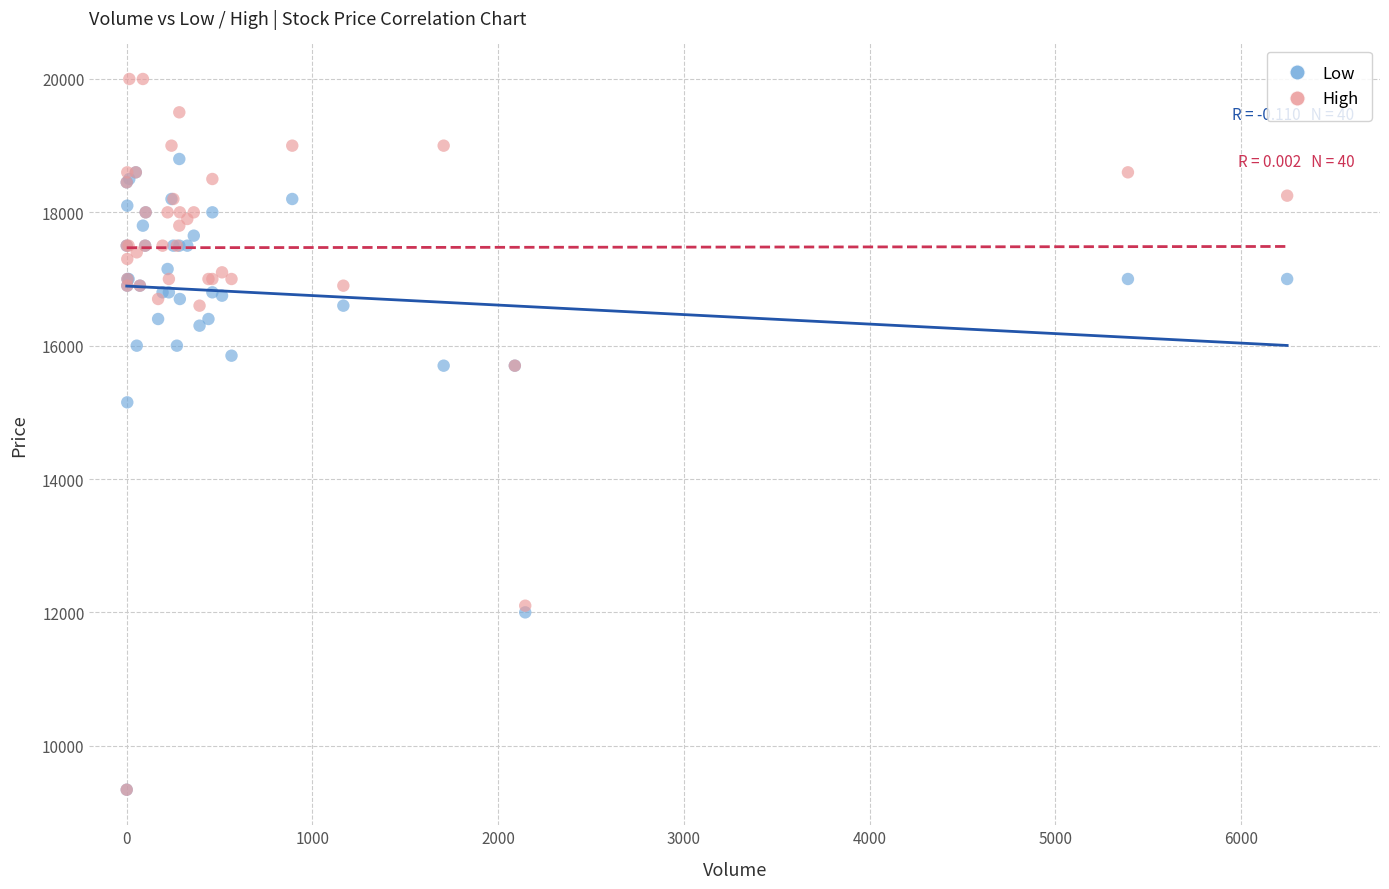

In the High series, what Y value is closest to 14670?

15700